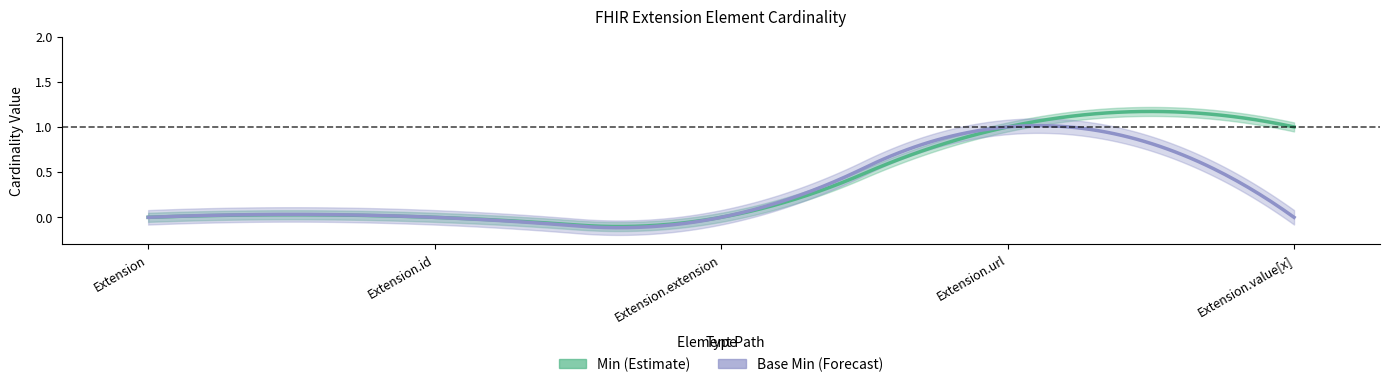

What are all the series names shown in the legend?

Min, Base Min